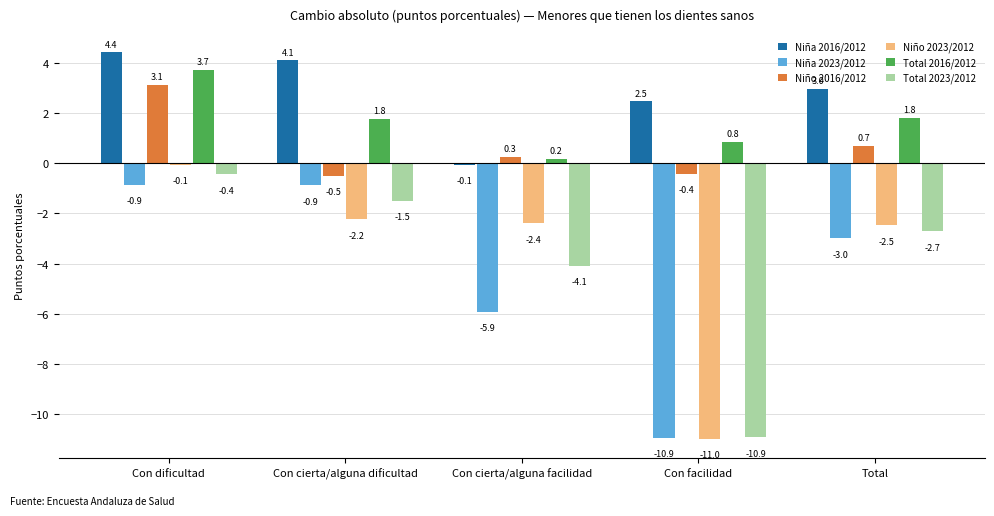

Where does the Niño 2016/2012 series first go above 0?

Con dificultad